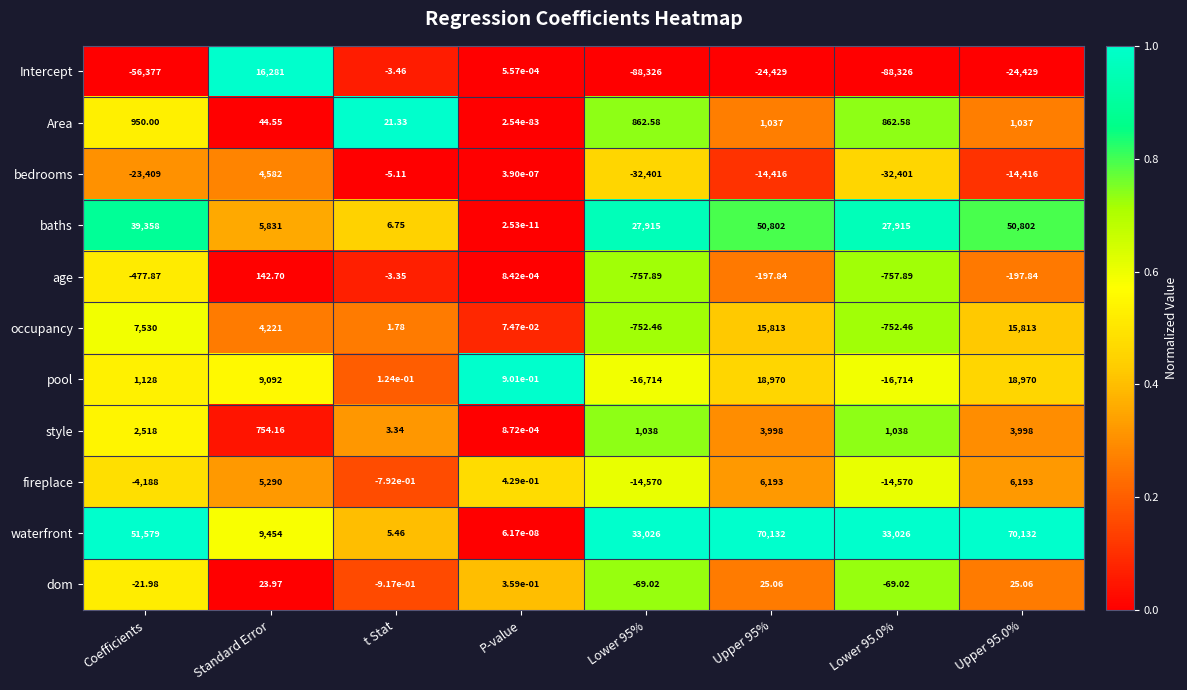

What is the difference between the highest and lowest values at Coefficients?

107956.0